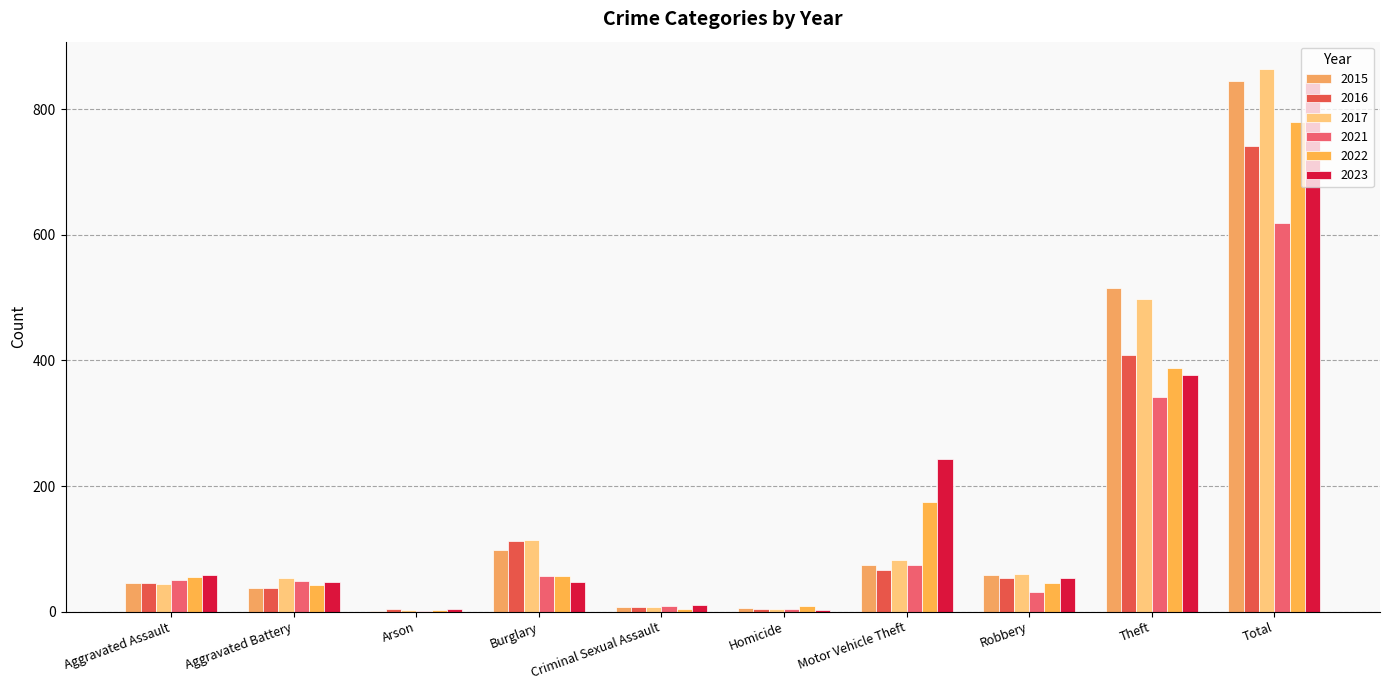

Are the bars grouped side by side (vs. stacked)?

Yes